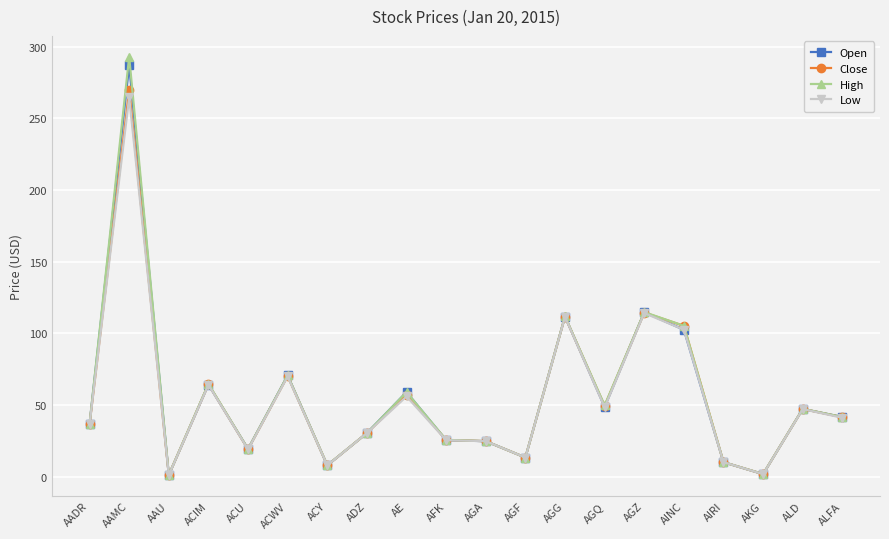

What is the approximate value of Open at AGG?

111.8